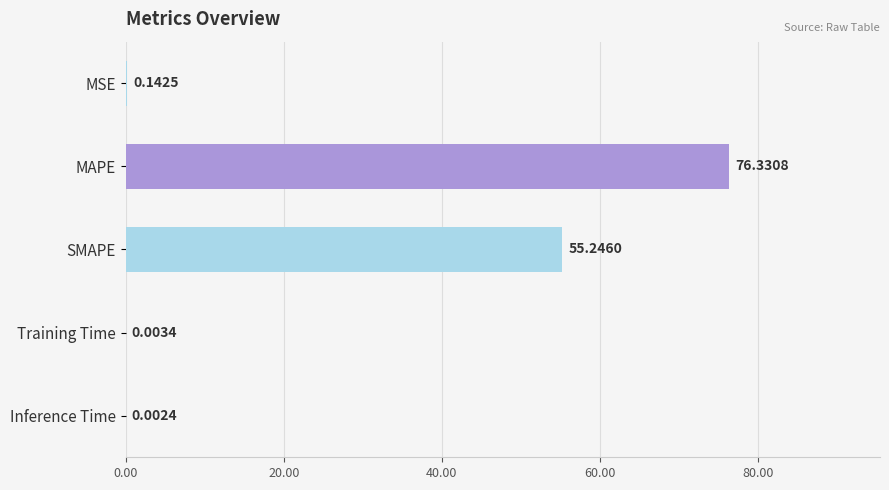

Which has a higher value, Inference Time or Training Time?

Training Time